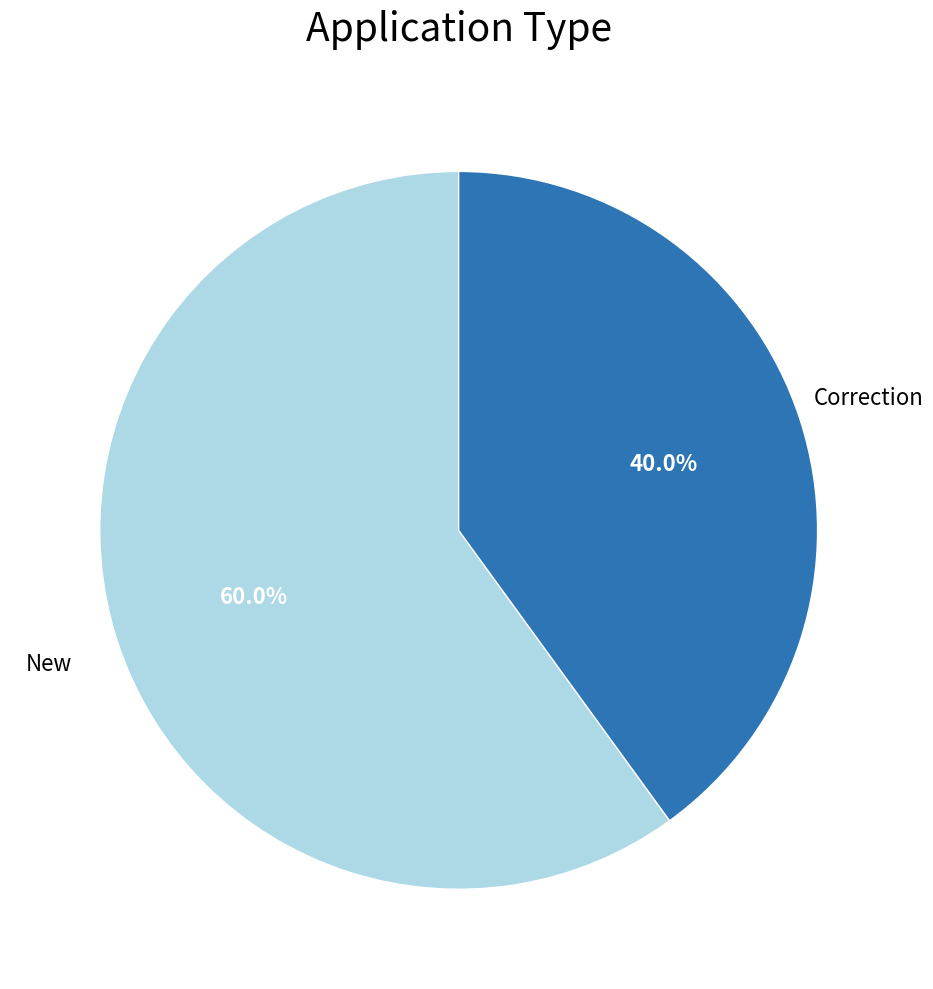

True or false: New accounts for 60% of the total.

True